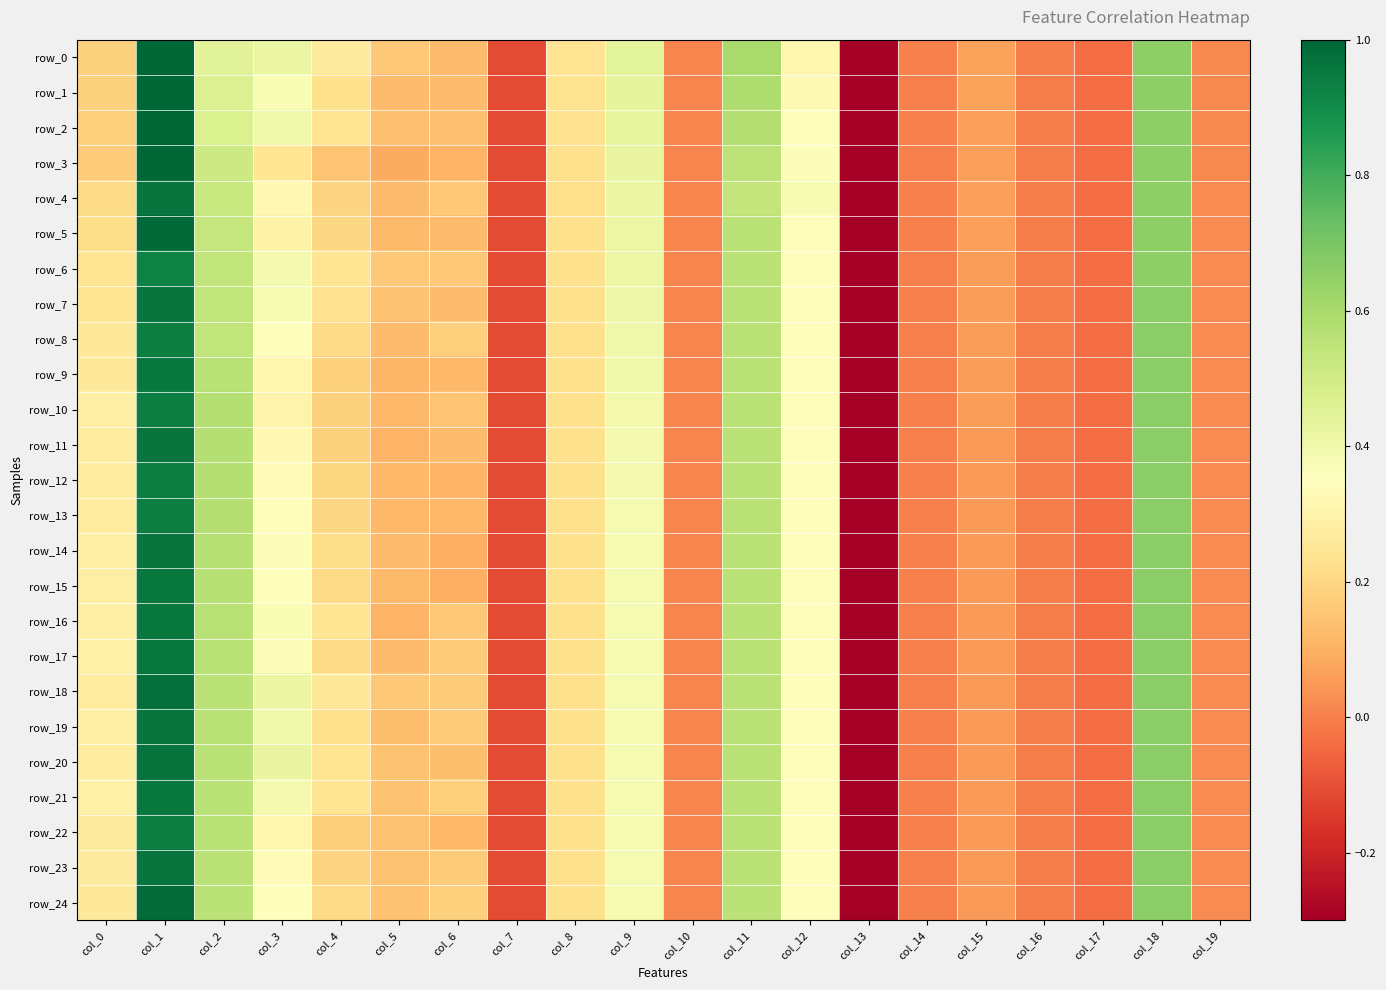

The row_1 series shows 0.4 at col_4. True or false?

False